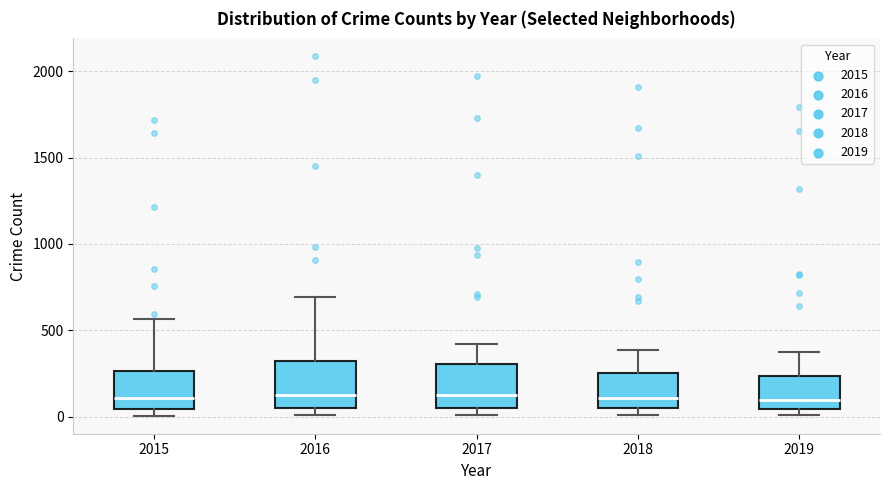

Reading left to right, transcribe this box plot: for each box, give where its median line is, the range the box spans, and where its two whiskers end, as read against the y-axis. The values are not printed on the chart, so give them approximately, as read against the axis.

2015: median 100, box 50 to 250, whiskers 0 to 550
2016: median 150, box 50 to 300, whiskers 0 to 700
2017: median 100, box 50 to 300, whiskers 0 to 400
2018: median 100, box 50 to 250, whiskers 0 to 400
2019: median 100, box 50 to 250, whiskers 0 to 400